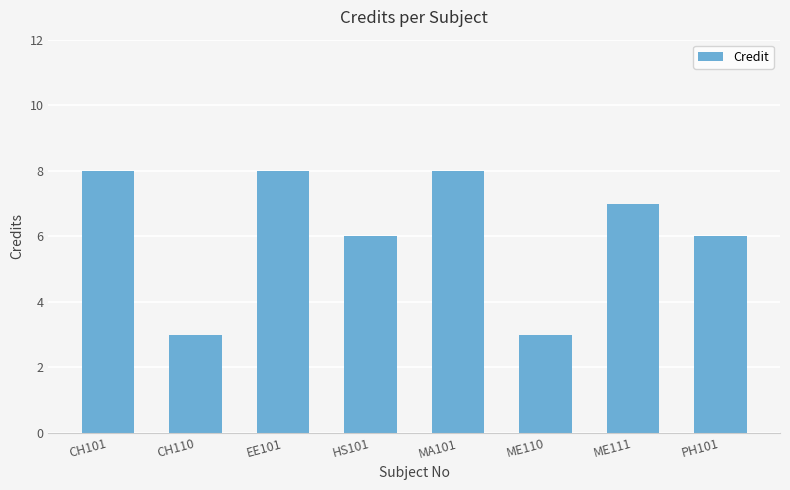

What is the difference between the maximum and second lowest values?

5